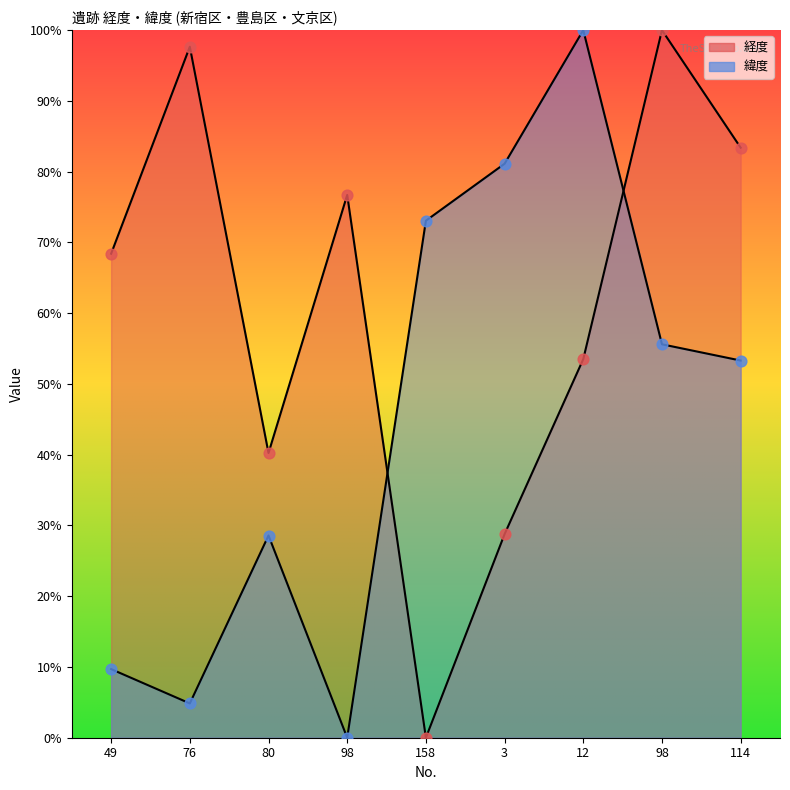

At which category is the sum across all series the highest?

98